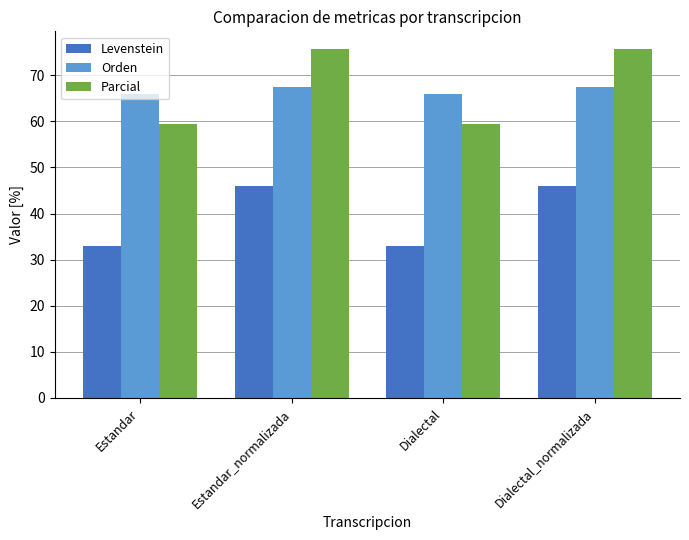

Reading left to right, list all the values displayed in this chart.

Levenstein: Estandar=32.9	Estandar_normalizada=46.0	Dialectal=32.9	Dialectal_normalizada=46.0
Orden: Estandar=65.9	Estandar_normalizada=67.4	Dialectal=65.9	Dialectal_normalizada=67.4
Parcial: Estandar=59.5	Estandar_normalizada=75.8	Dialectal=59.5	Dialectal_normalizada=75.8